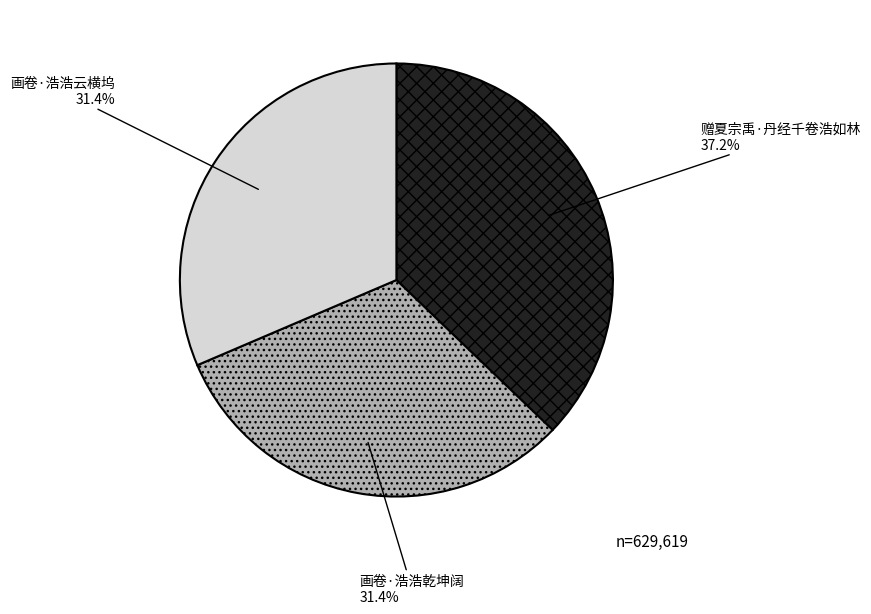

Which slice is the largest?

赠夏宗禹·丹经千卷浩如林